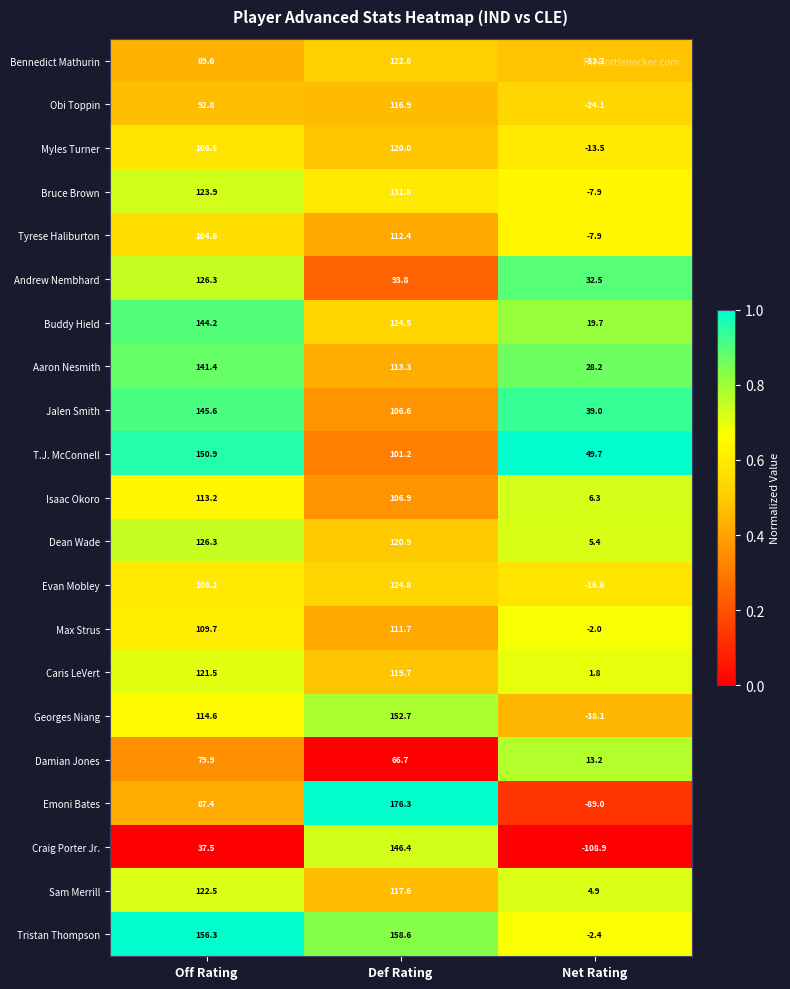

Which category has the lowest value across all series?

Net Rating